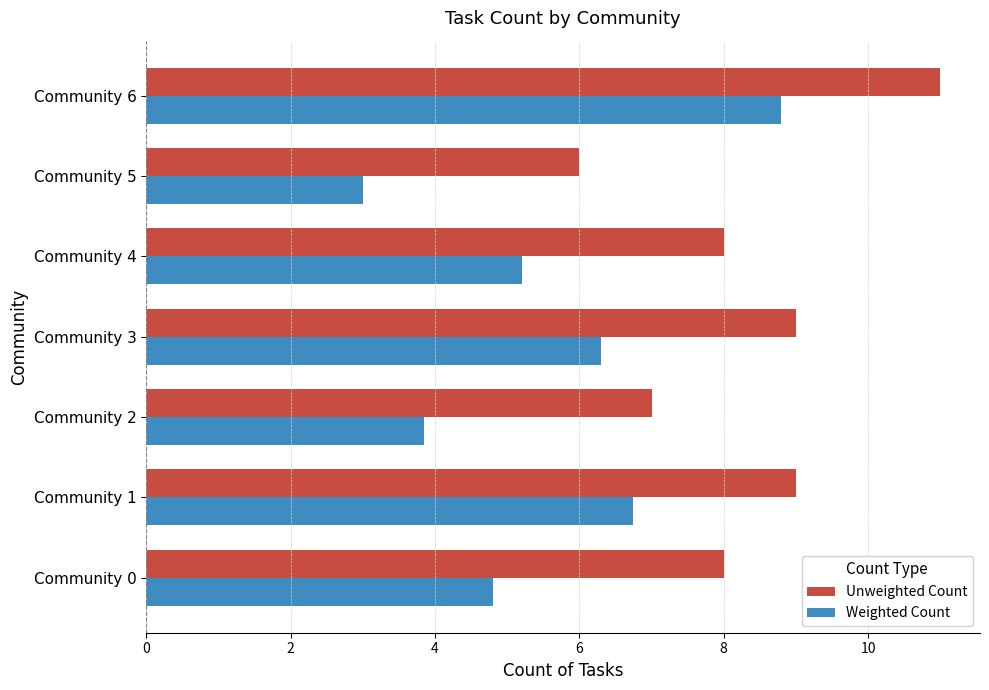

Is it true that Unweighted Count equals 8.0 at Community 4?

True